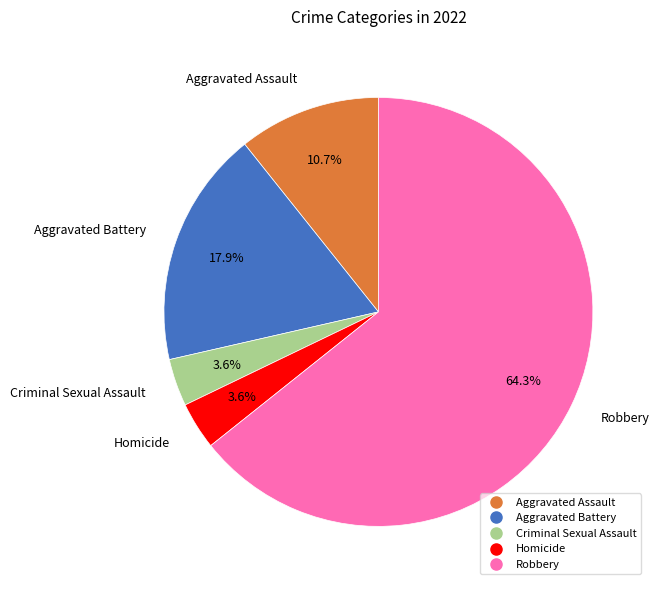

Do Homicide and Aggravated Battery together represent more than half of the pie?

No